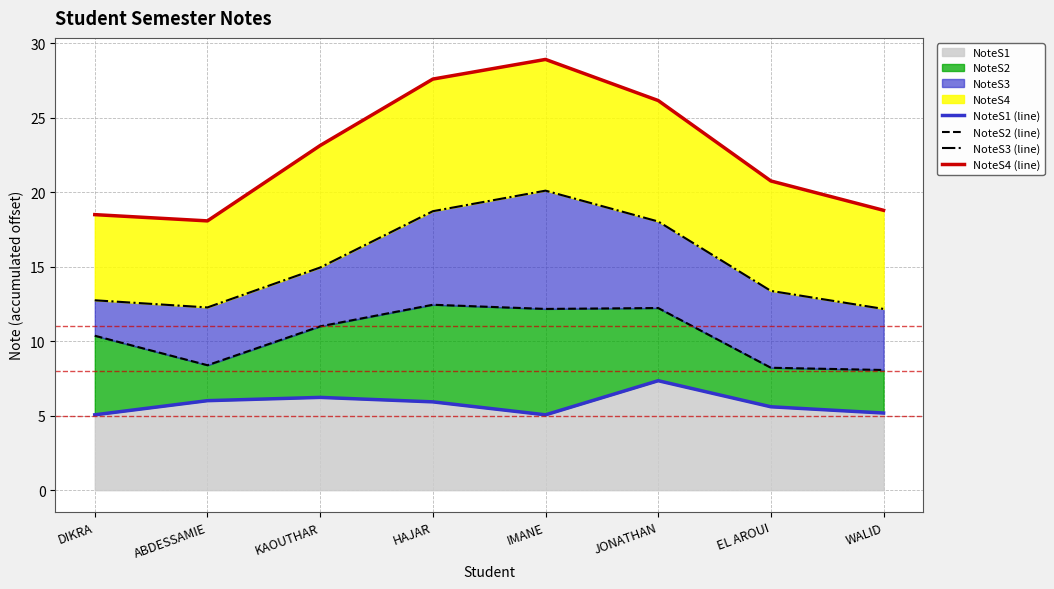

What is the difference between the second highest and second lowest values in the NoteS1 (line) series?

1.2